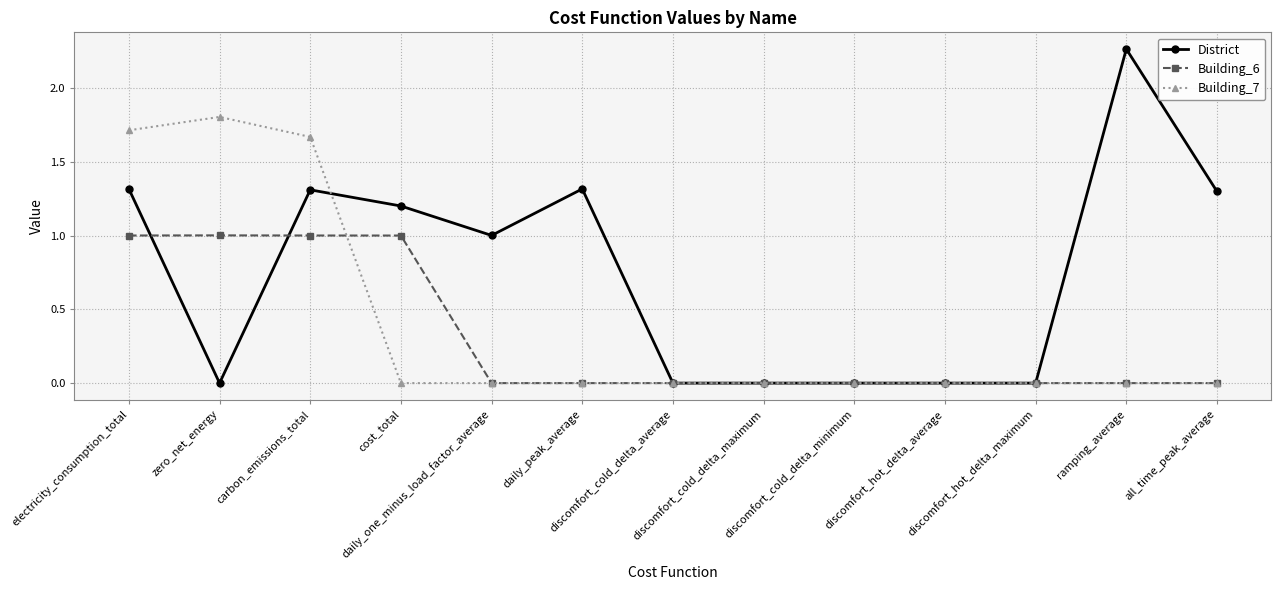

How many distinct data groups are displayed?

3